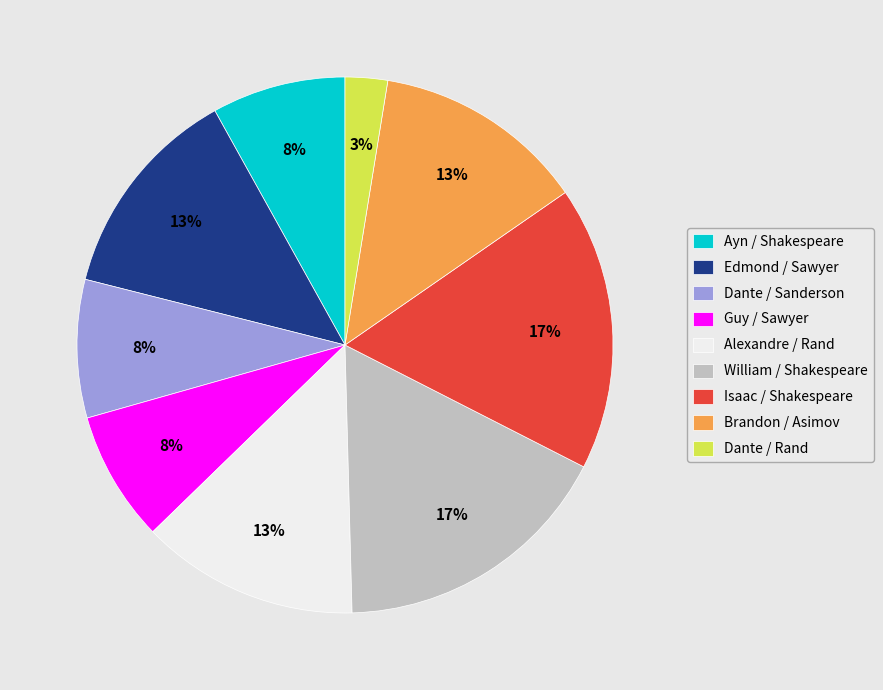

Is it true that Isaac / Shakespeare is 6% of the pie?

False